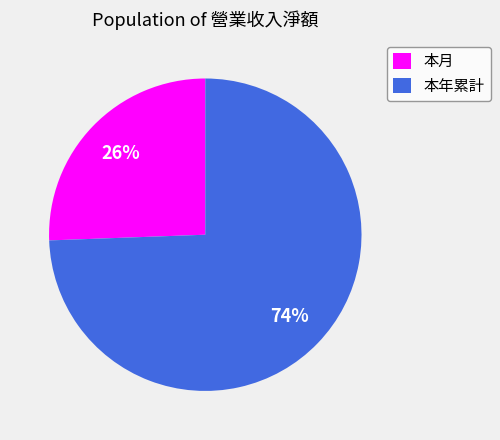

To the nearest percent, what percentage of the pie is 本年累計?

74%